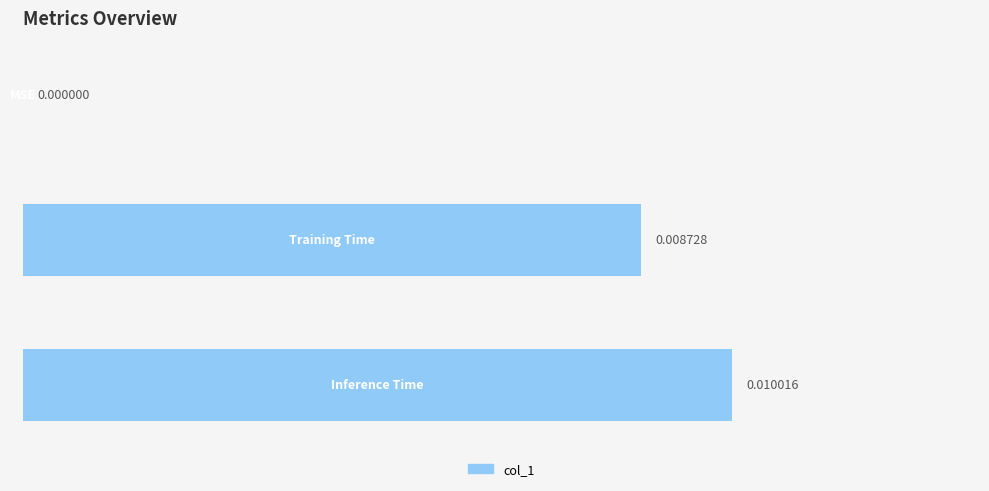

Count the values in the range 0 to 1.

3